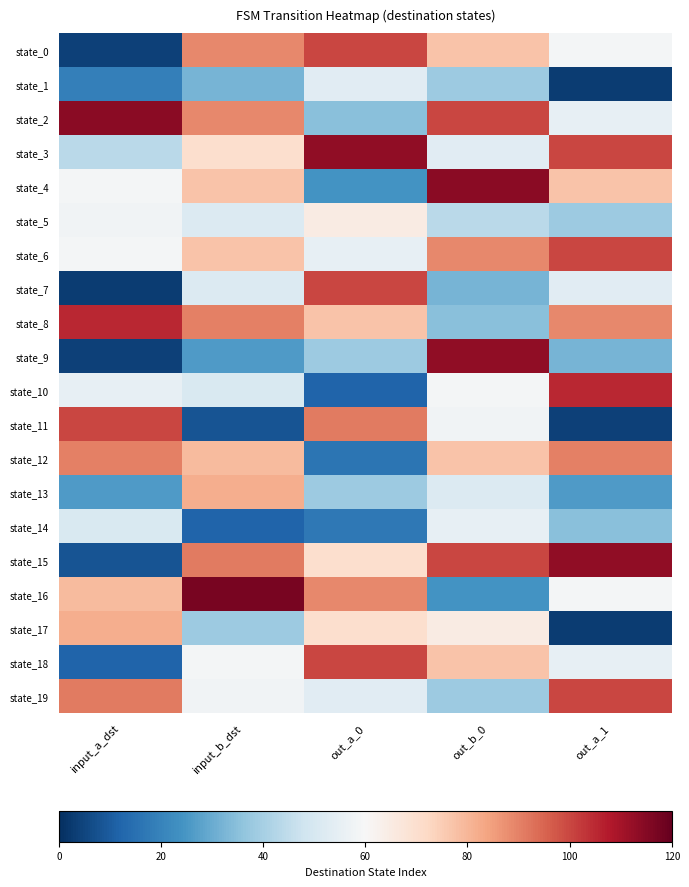

Reading left to right, transcribe all the data shown in this chart.

state_0: input_a_dst=4	input_b_dst=89	out_a_0=100	out_b_0=77	out_a_1=59
state_1: input_a_dst=19	input_b_dst=32	out_a_0=53	out_b_0=38	out_a_1=3
state_2: input_a_dst=114	input_b_dst=89	out_a_0=35	out_b_0=100	out_a_1=55
state_3: input_a_dst=44	input_b_dst=70	out_a_0=113	out_b_0=53	out_a_1=100
state_4: input_a_dst=59	input_b_dst=77	out_a_0=24	out_b_0=114	out_a_1=77
state_5: input_a_dst=58	input_b_dst=52	out_a_0=65	out_b_0=44	out_a_1=38
state_6: input_a_dst=59	input_b_dst=77	out_a_0=55	out_b_0=89	out_a_1=100
state_7: input_a_dst=3	input_b_dst=52	out_a_0=100	out_b_0=32	out_a_1=53
state_8: input_a_dst=105	input_b_dst=90	out_a_0=77	out_b_0=35	out_a_1=89
state_9: input_a_dst=4	input_b_dst=26	out_a_0=38	out_b_0=113	out_a_1=32
state_10: input_a_dst=55	input_b_dst=51	out_a_0=12	out_b_0=59	out_a_1=105
state_11: input_a_dst=100	input_b_dst=8	out_a_0=91	out_b_0=58	out_a_1=4
state_12: input_a_dst=90	input_b_dst=79	out_a_0=16	out_b_0=77	out_a_1=90
state_13: input_a_dst=26	input_b_dst=82	out_a_0=38	out_b_0=52	out_a_1=26
state_14: input_a_dst=51	input_b_dst=12	out_a_0=17	out_b_0=55	out_a_1=35
state_15: input_a_dst=8	input_b_dst=91	out_a_0=70	out_b_0=100	out_a_1=113
state_16: input_a_dst=79	input_b_dst=117	out_a_0=89	out_b_0=24	out_a_1=59
state_17: input_a_dst=82	input_b_dst=38	out_a_0=70	out_b_0=65	out_a_1=3
state_18: input_a_dst=12	input_b_dst=59	out_a_0=100	out_b_0=77	out_a_1=55
state_19: input_a_dst=91	input_b_dst=58	out_a_0=53	out_b_0=38	out_a_1=100